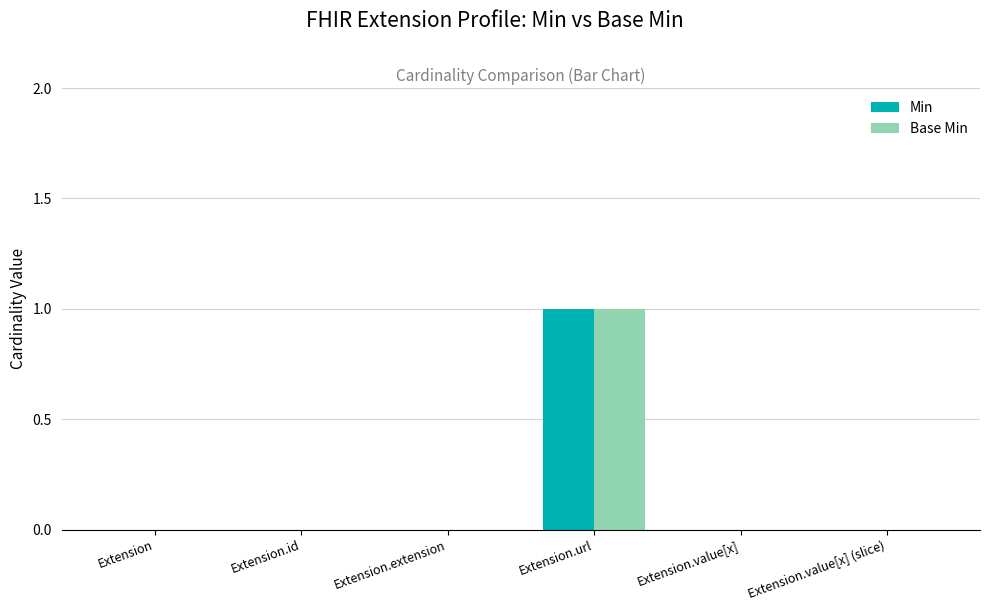

Is it true that Base Min equals 1 at Extension.url?

True